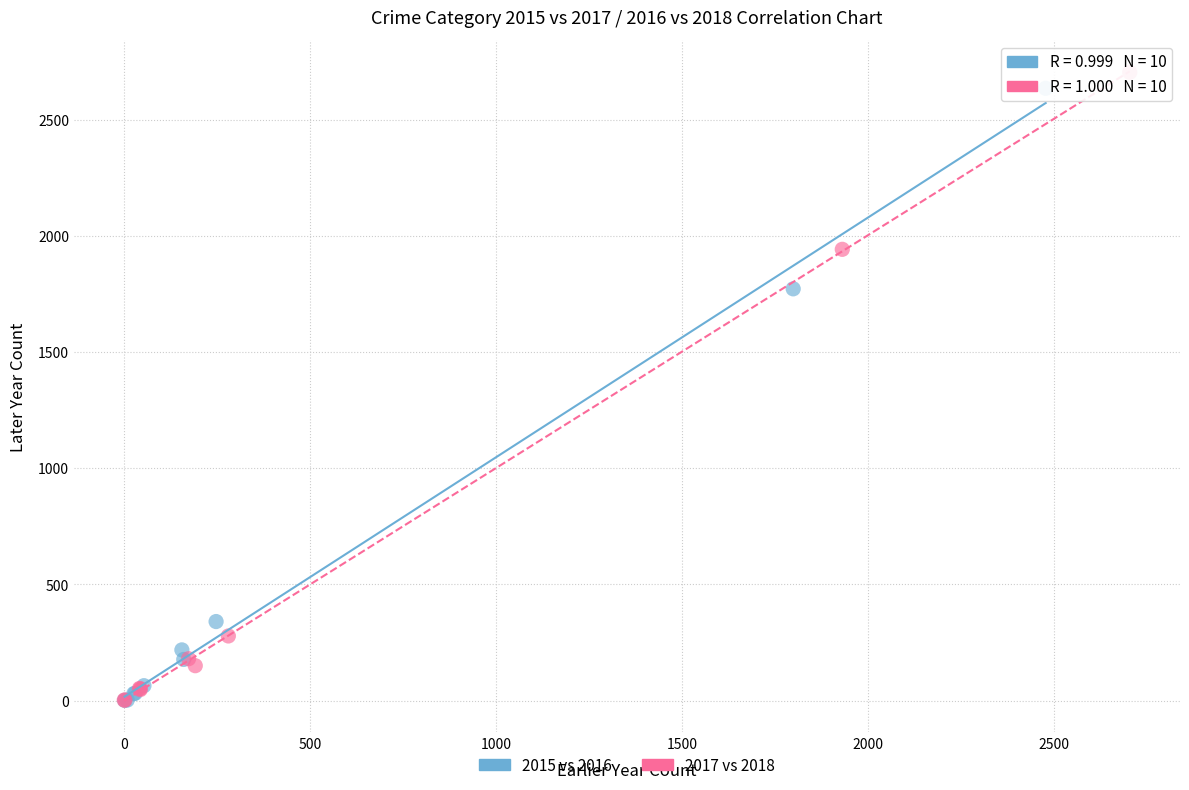

What are all the series names shown in the legend?

2015 vs 2016, 2017 vs 2018